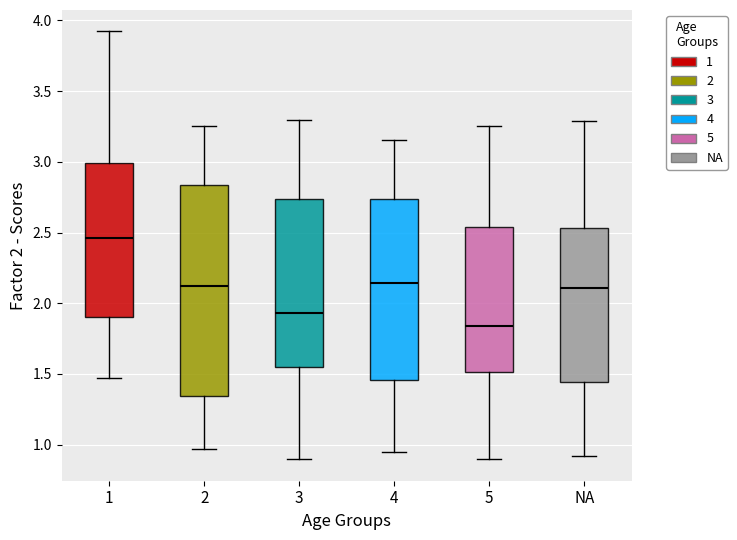

Reading left to right, read every box against the y-axis: the position of its median line, the range the box covers, and the ends of its whiskers. The values are not printed on the chart, so give them approximately, as read against the axis.

1: median 2.45, box 1.90 to 3.00, whiskers 1.45 to 3.90
2: median 2.10, box 1.35 to 2.85, whiskers 0.95 to 3.25
3: median 1.95, box 1.55 to 2.75, whiskers 0.90 to 3.30
4: median 2.15, box 1.45 to 2.75, whiskers 0.95 to 3.15
5: median 1.85, box 1.50 to 2.55, whiskers 0.90 to 3.25
NA: median 2.10, box 1.45 to 2.55, whiskers 0.90 to 3.30